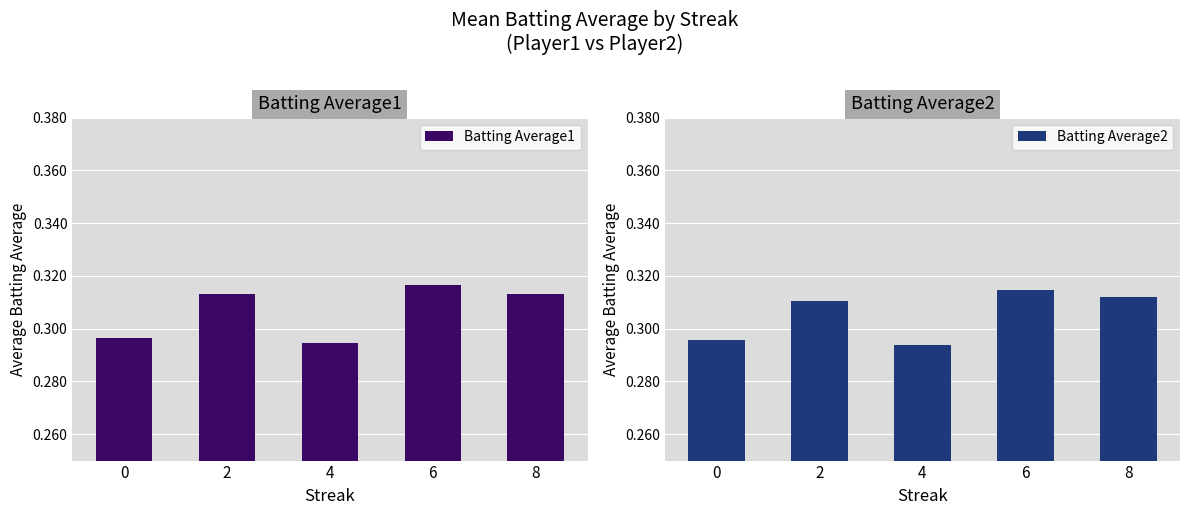

Which has a higher value, 2 or 8?

2